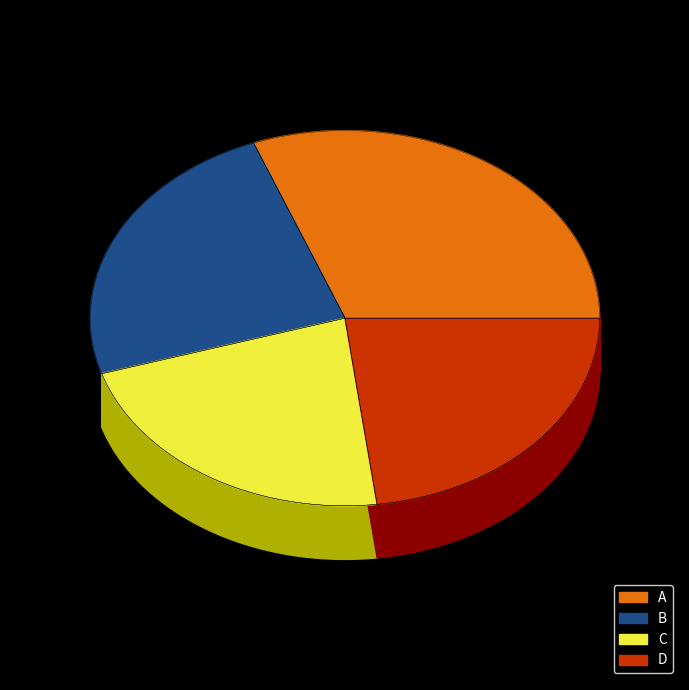

Is there a majority slice in this chart?

No